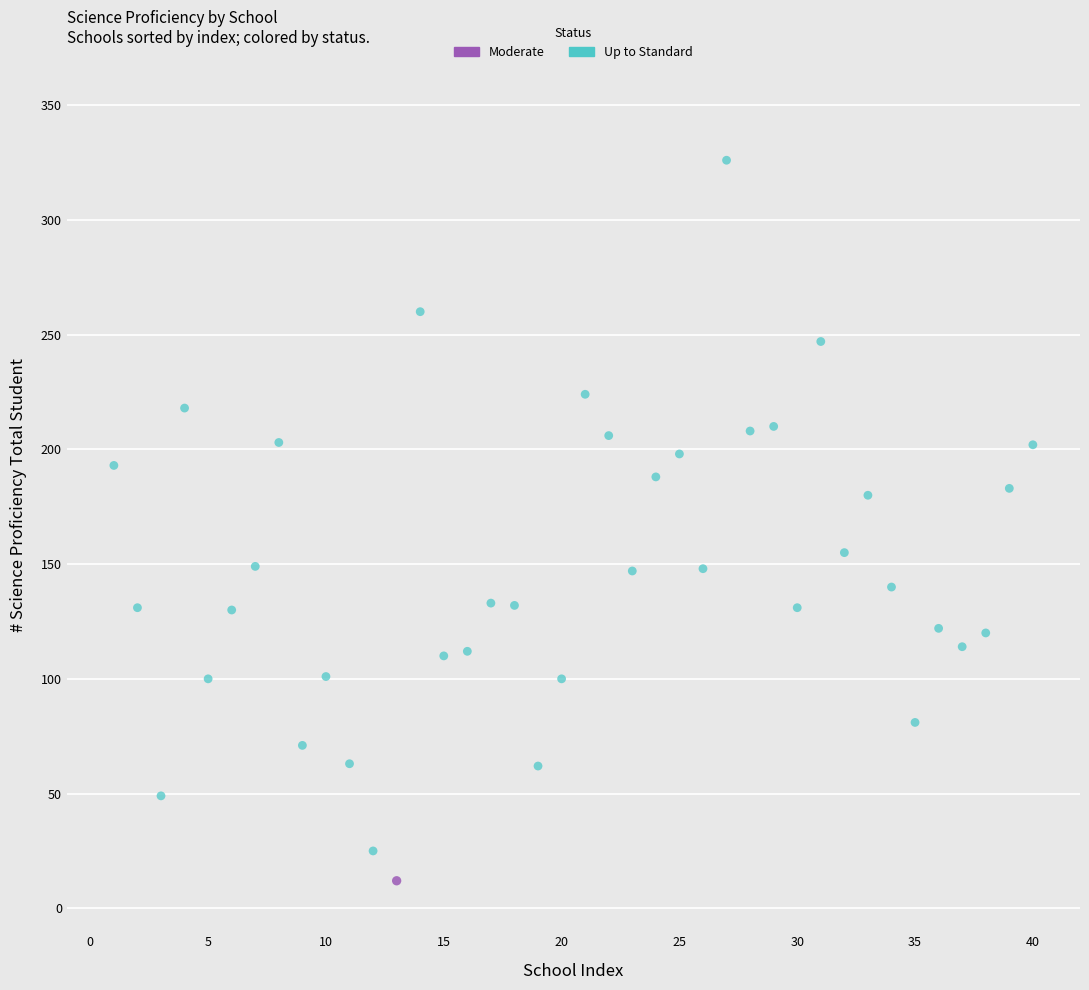

What are all the series names shown in the legend?

Moderate, Up to Standard